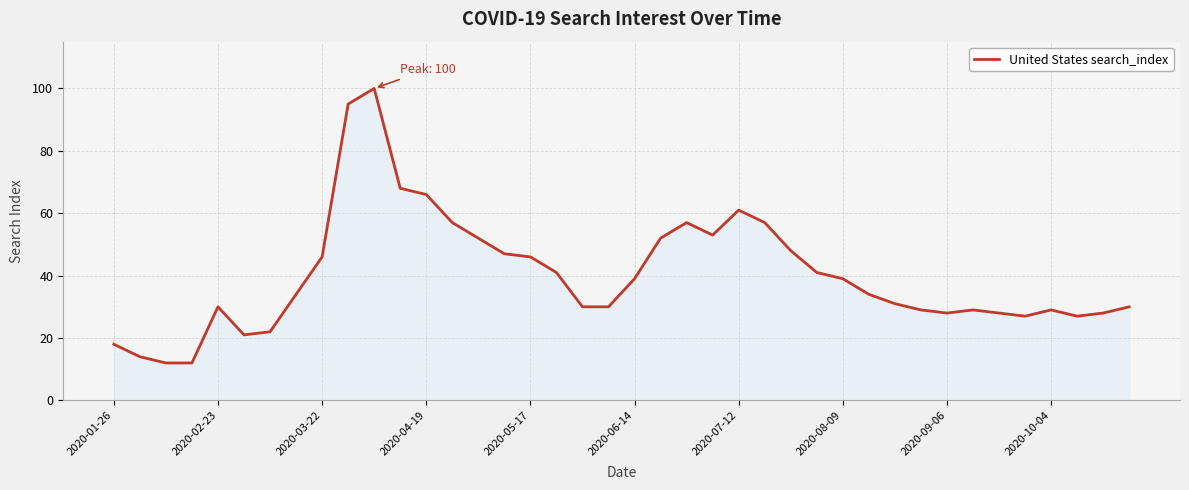

What is the maximum value shown in the chart?

100